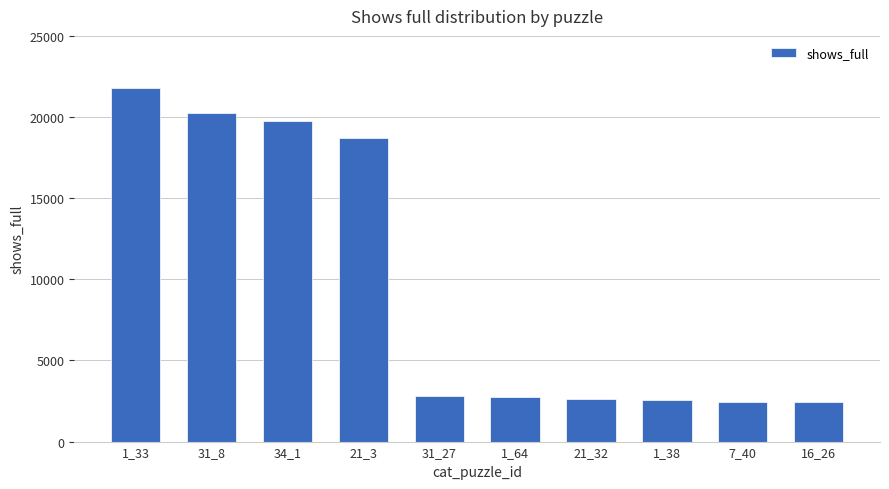

How many series are shown in this chart?

1